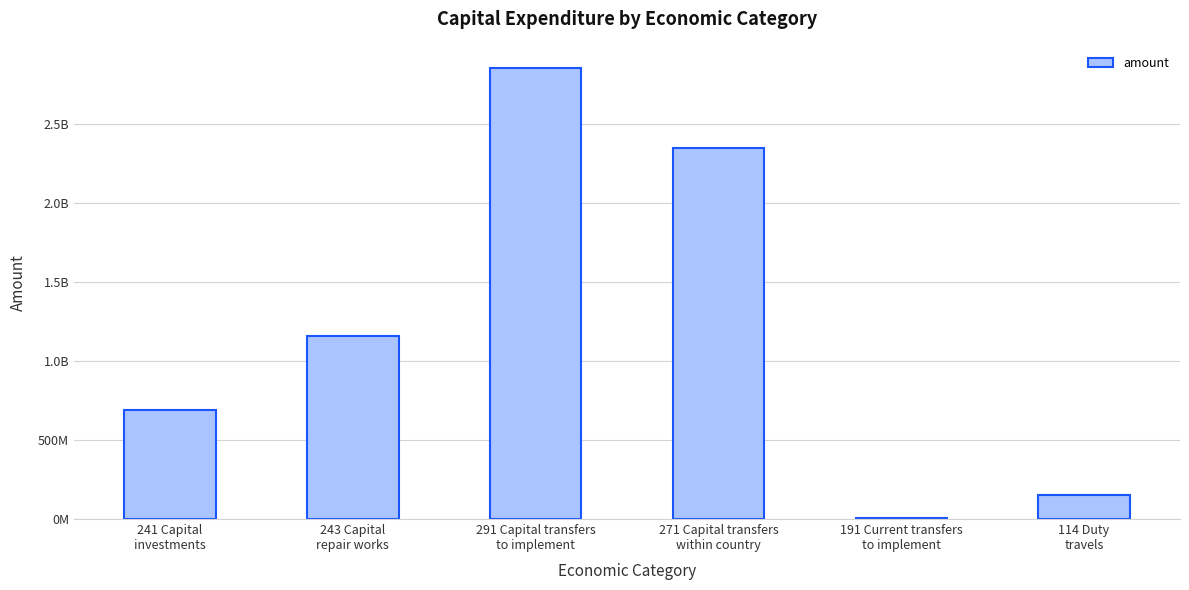

Are the bars horizontal?

No